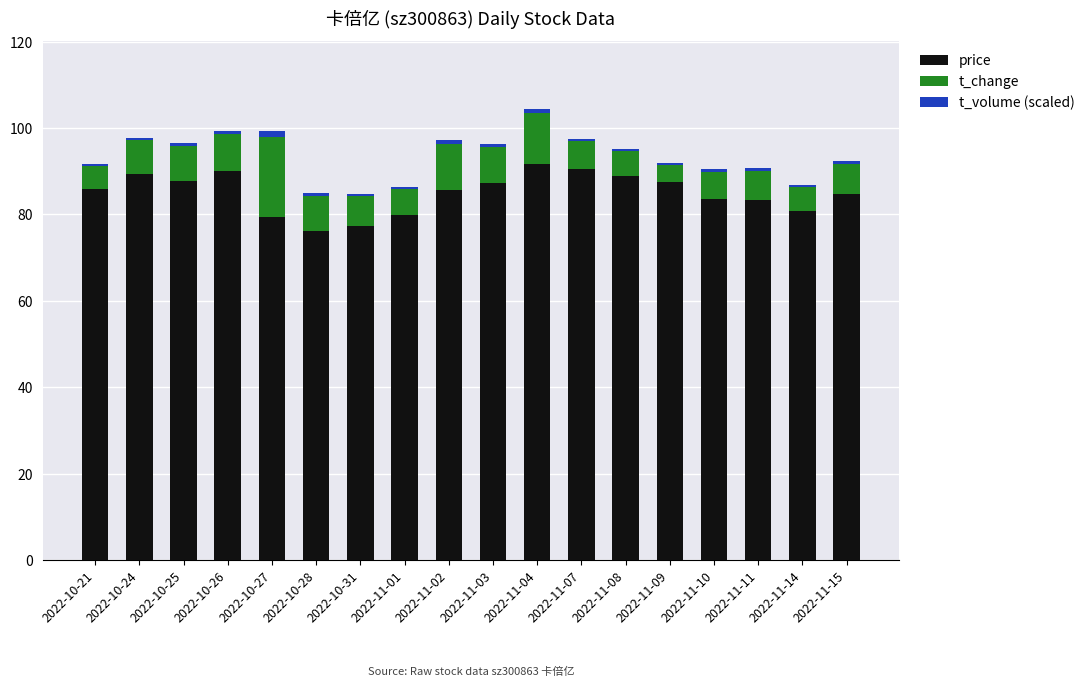

What is the highest value of the price series?

91.7